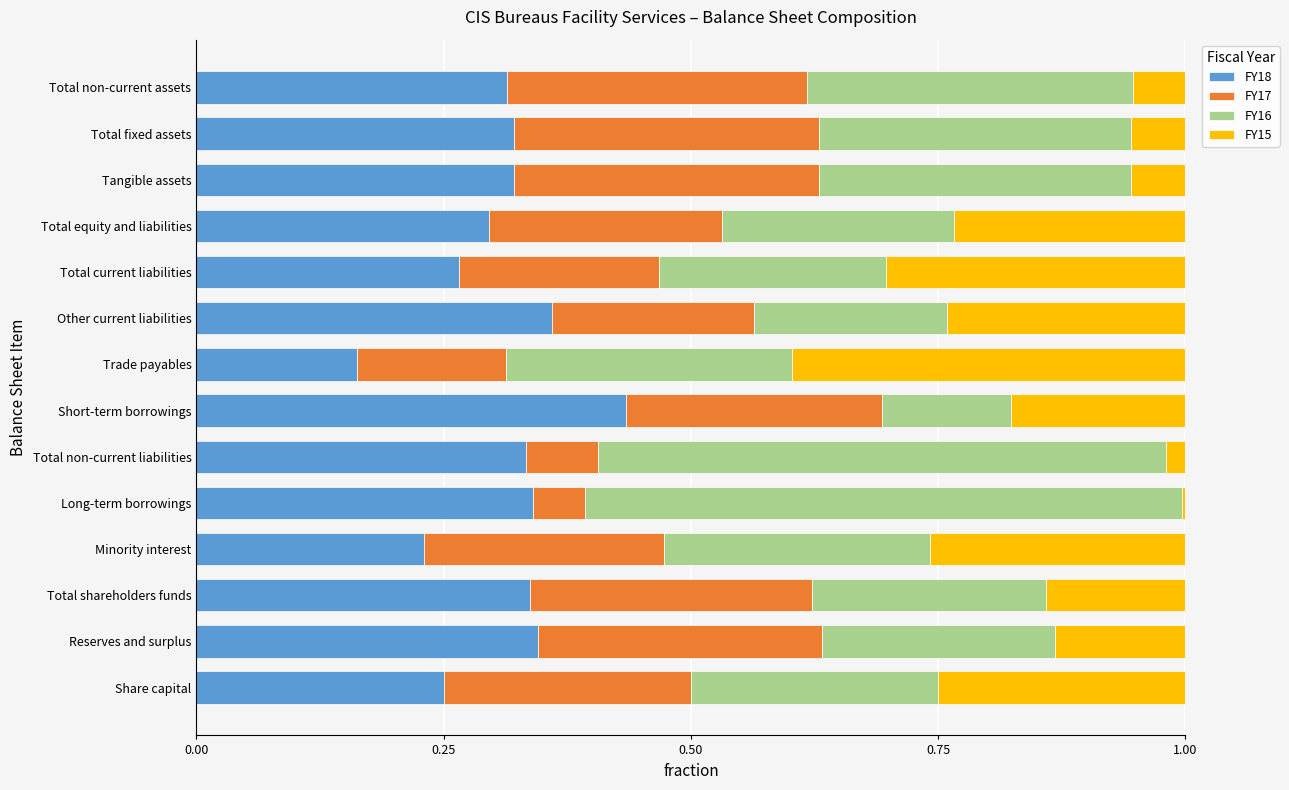

The value of FY18 at Long-term borrowings is 0.2. True or false?

False